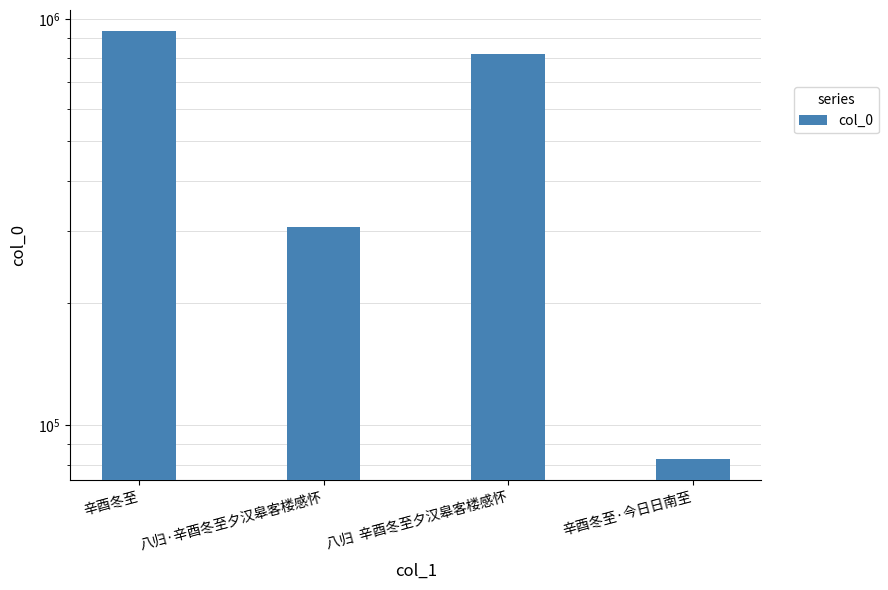

What position from the right is 辛酉冬至?

4